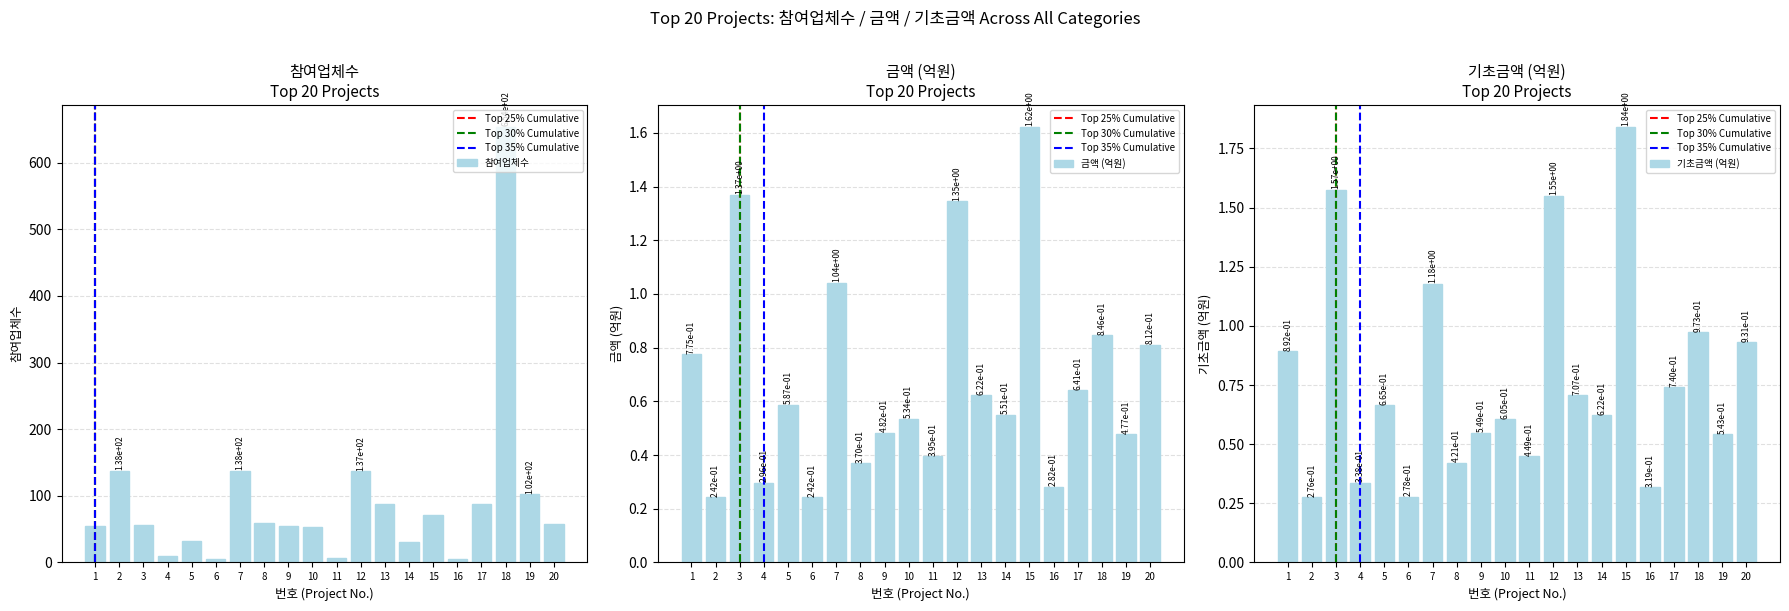

Is it true that the value at 8 is 59?

True